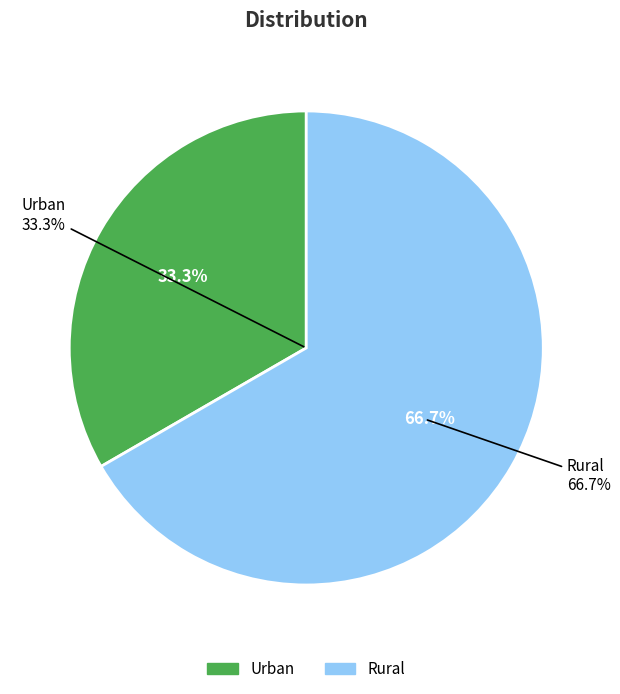

What percentage is the Rural slice, to the nearest percent?

67%